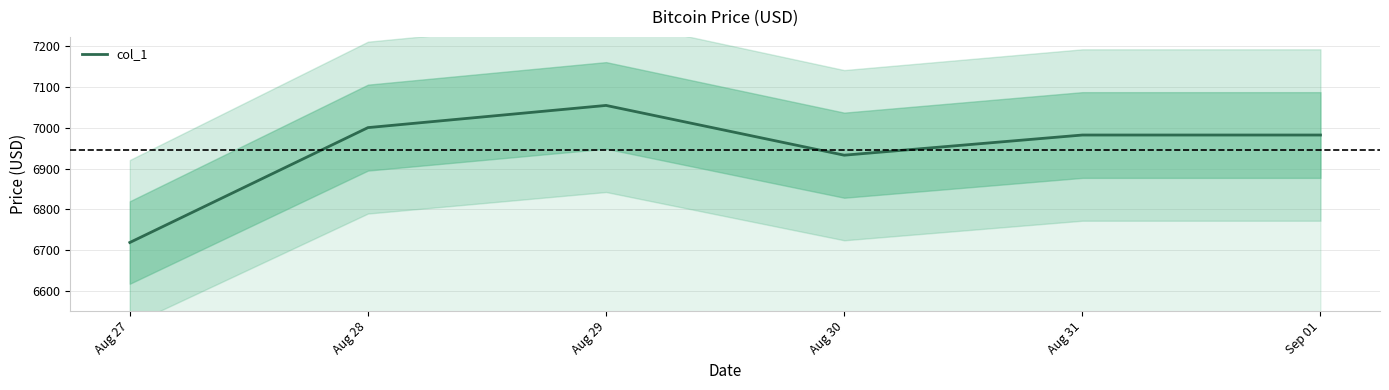

Which has a higher value, Aug 28 or Sep 01?

Aug 28